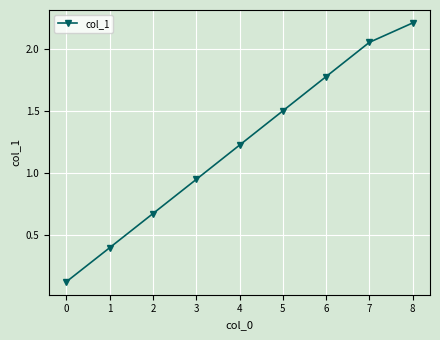

Does the chart display data point markers on the line(s)?

Yes